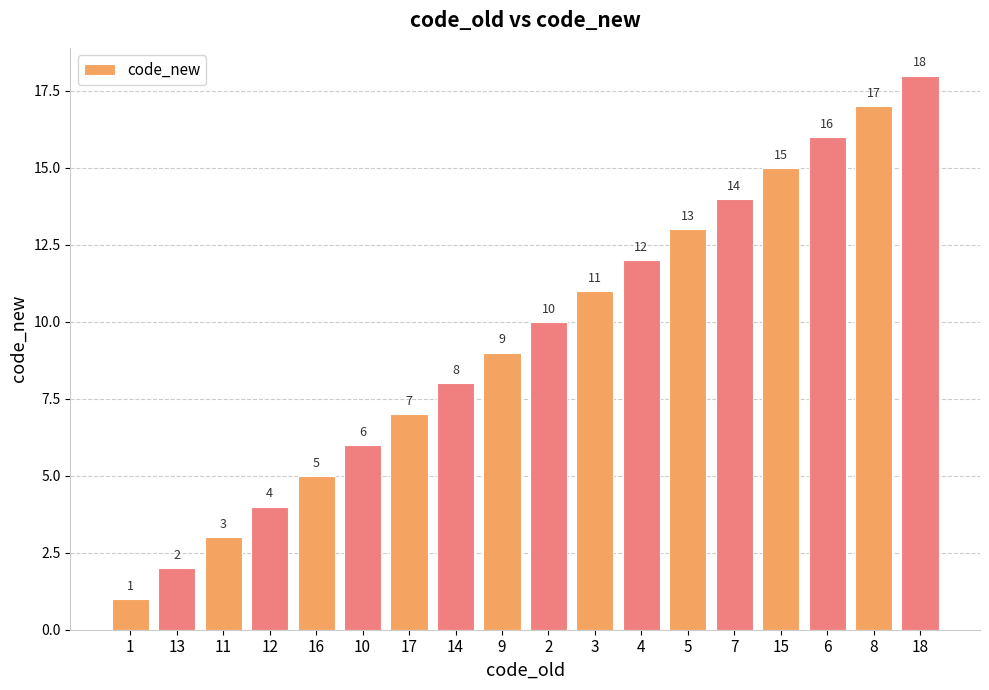

Does the chart contain any negative values?

No